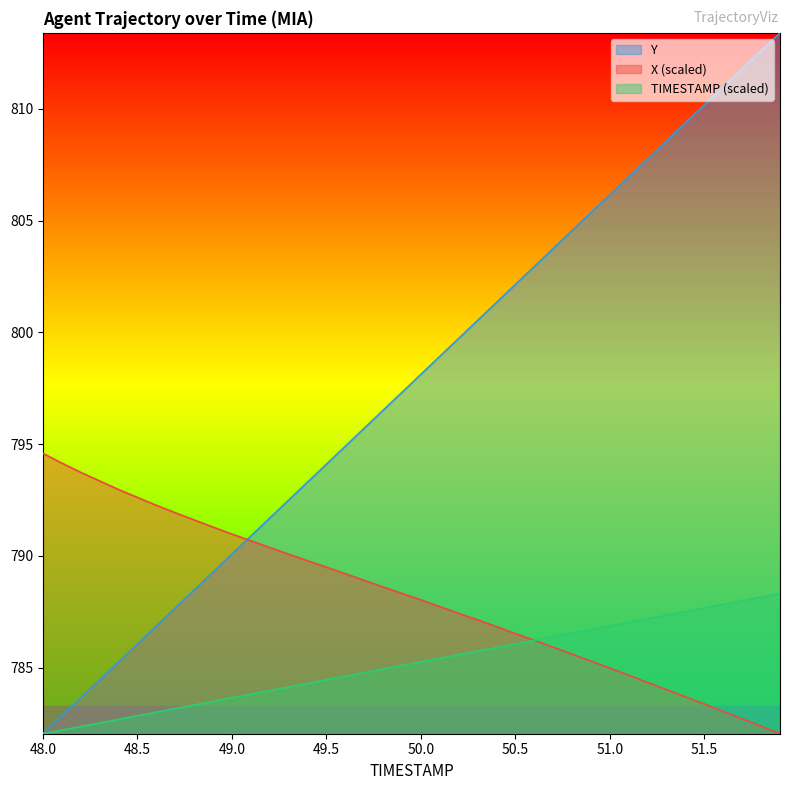

The Y series shows 433.5 at 48.2. True or false?

False